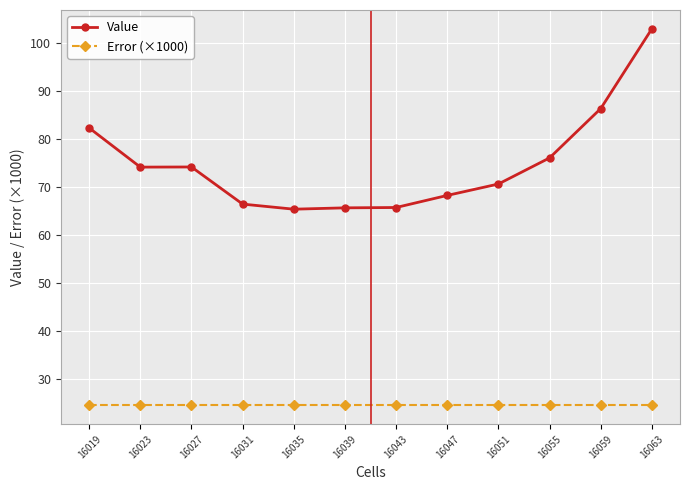

What is the total value across all series at 16059?

110.7